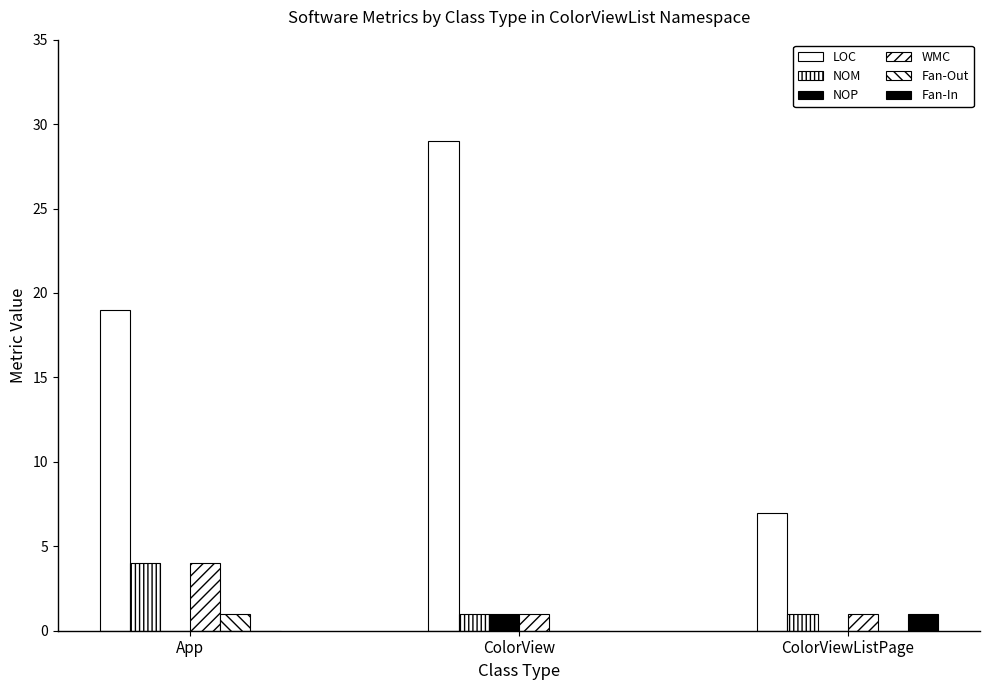

Does the chart contain stacked bars?

No